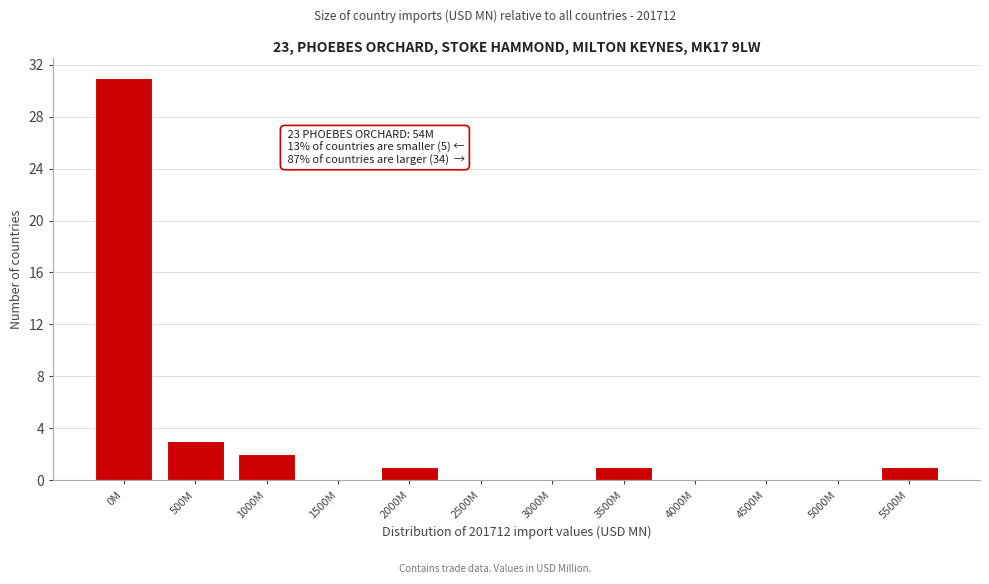

Reading right to left, extract all data points from this chart.

5500M=1	5000M=0	4500M=0	4000M=0	3500M=1	3000M=0	2500M=0	2000M=1	1500M=0	1000M=2	500M=3	0M=31